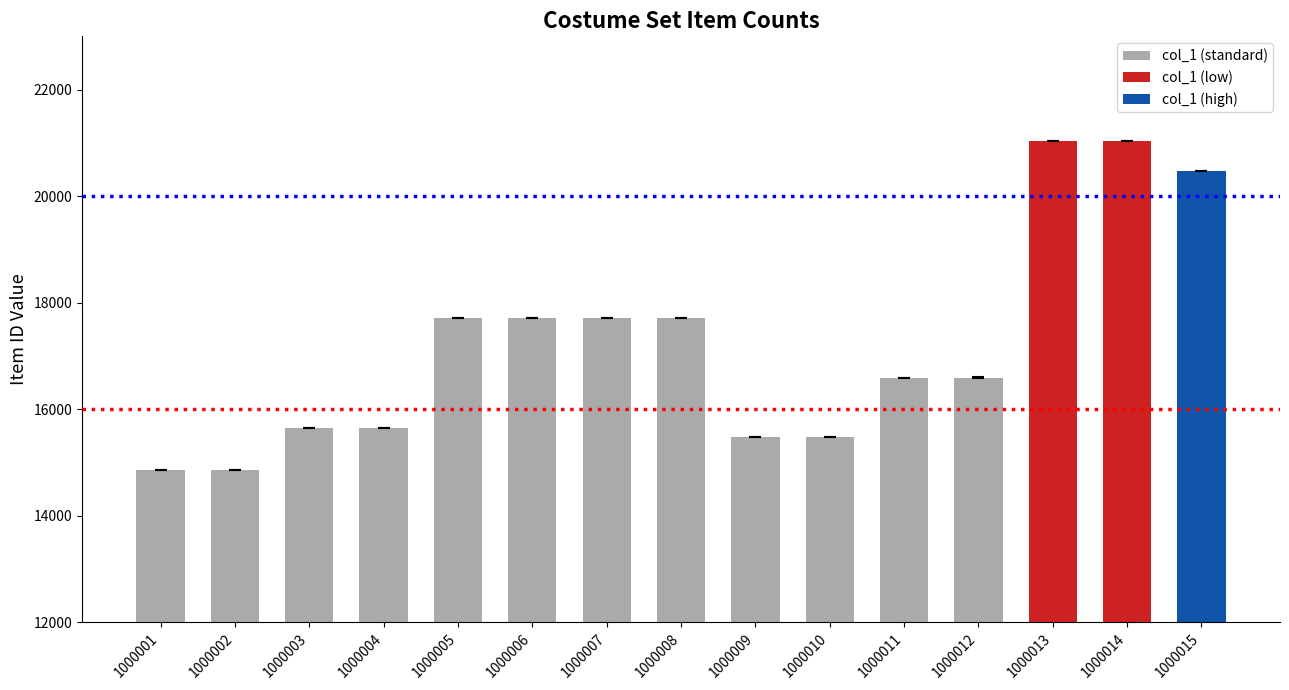

How many distinct data groups are displayed?

1